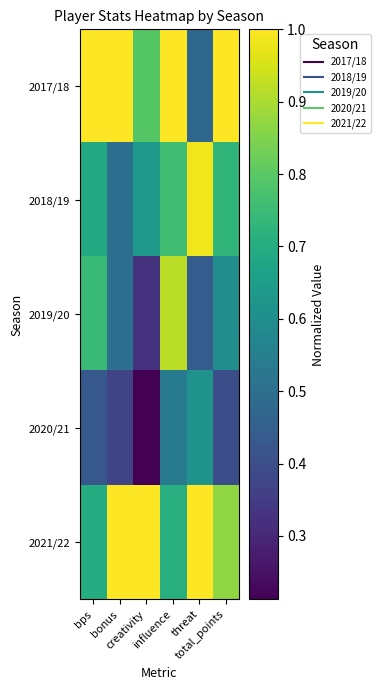

At how many categories does at least one series exceed 0?

6